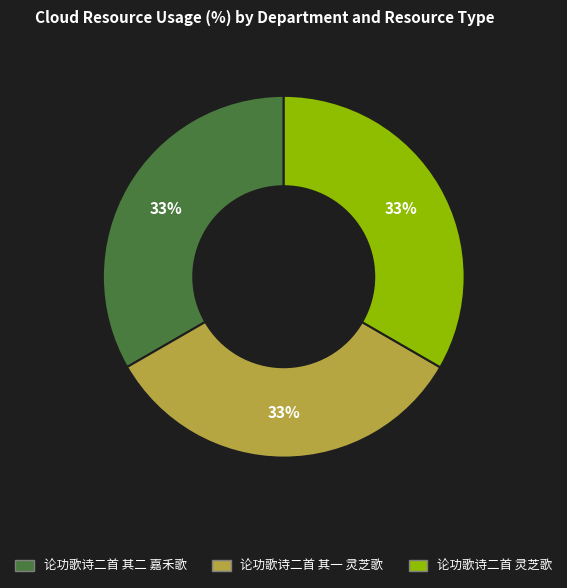

Is it true that 论功歌诗二首 其二 嘉禾歌 is 33% of the pie?

True